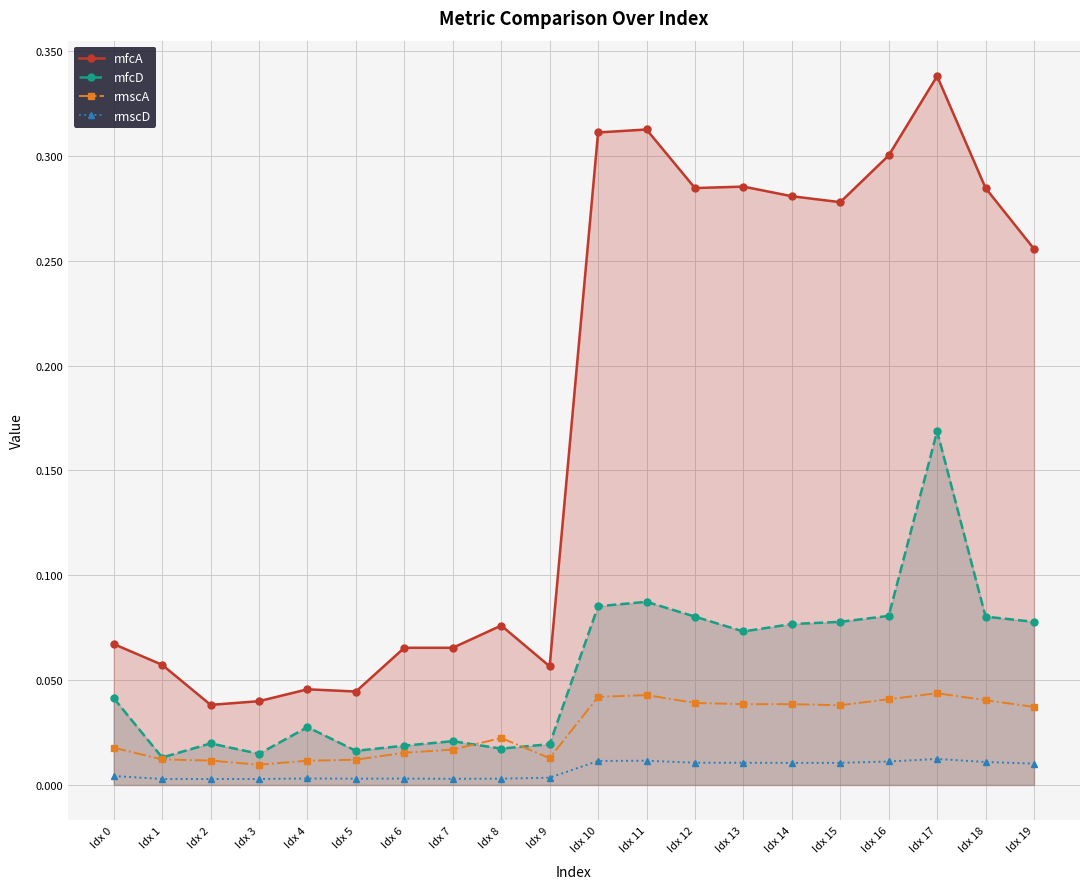

Where is rmscA nearest to the value 0?

Idx 3